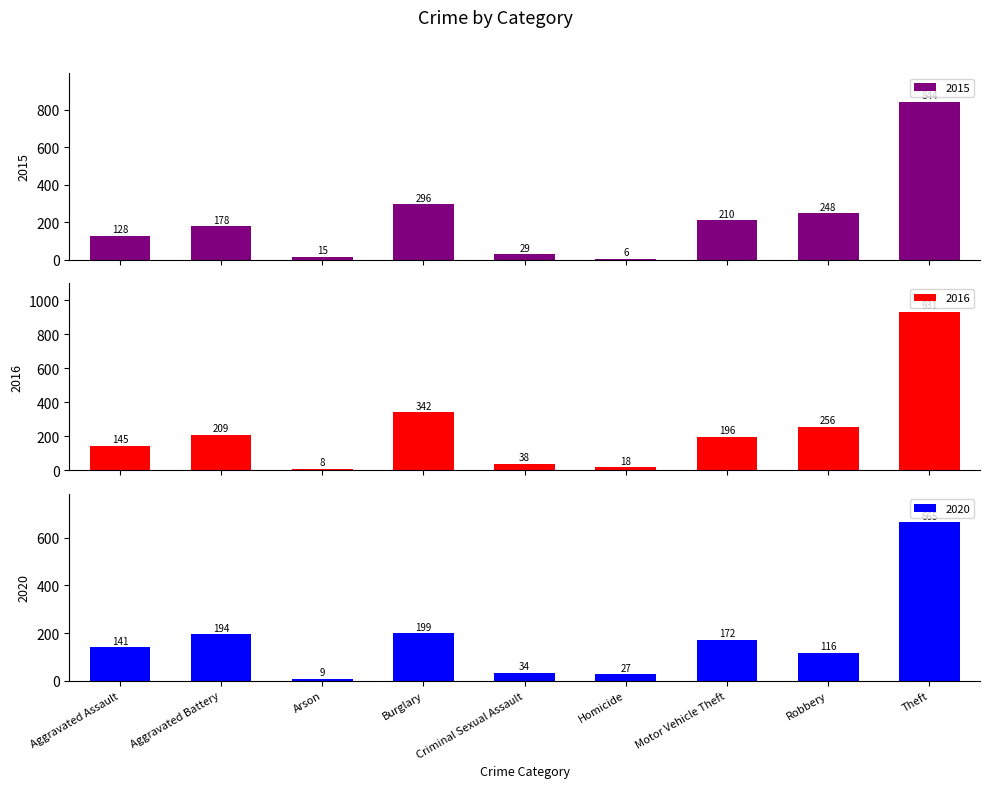

What is the difference between the 2017 values at Robbery and Criminal Sexual Assault?

82